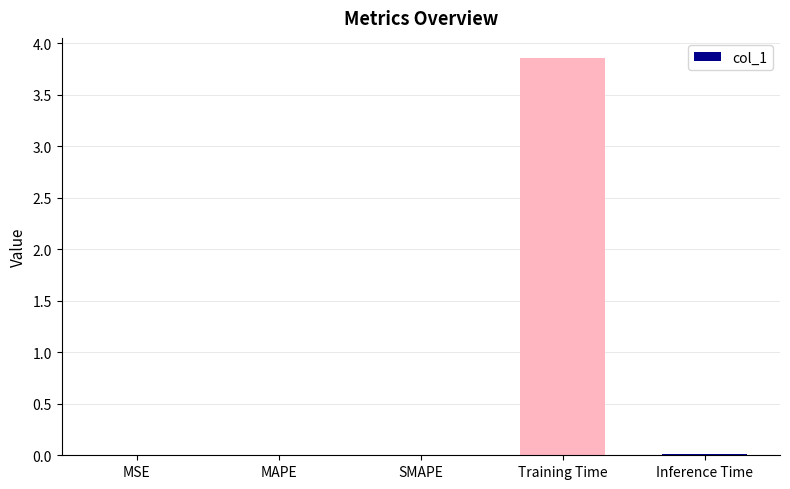

The value at MSE is 0.0. True or false?

True